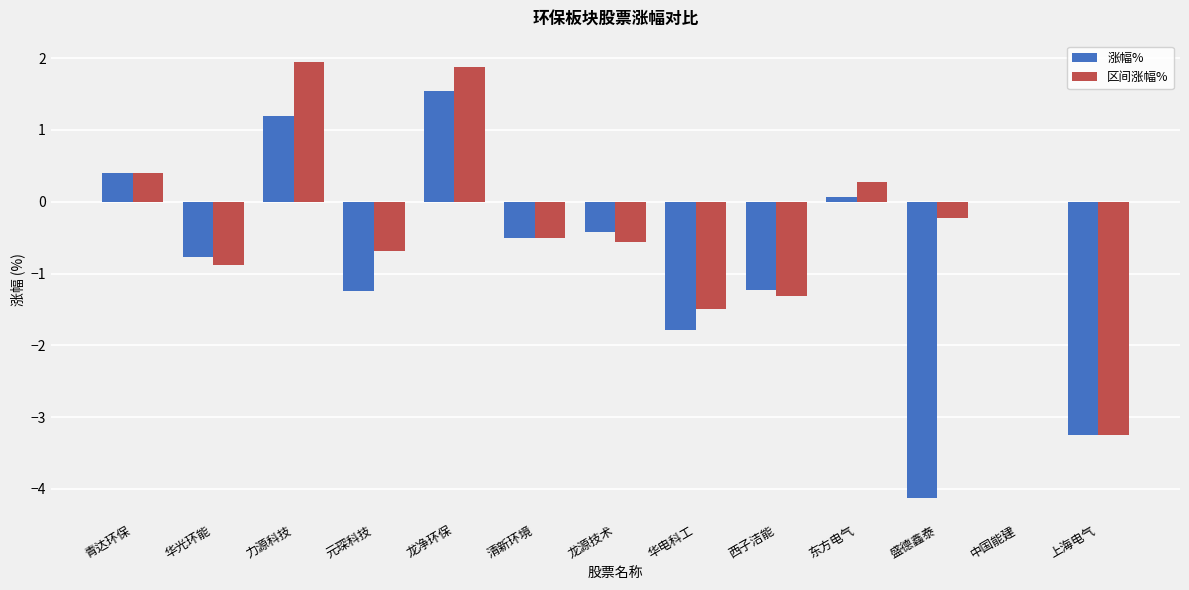

Are the bars horizontal?

No